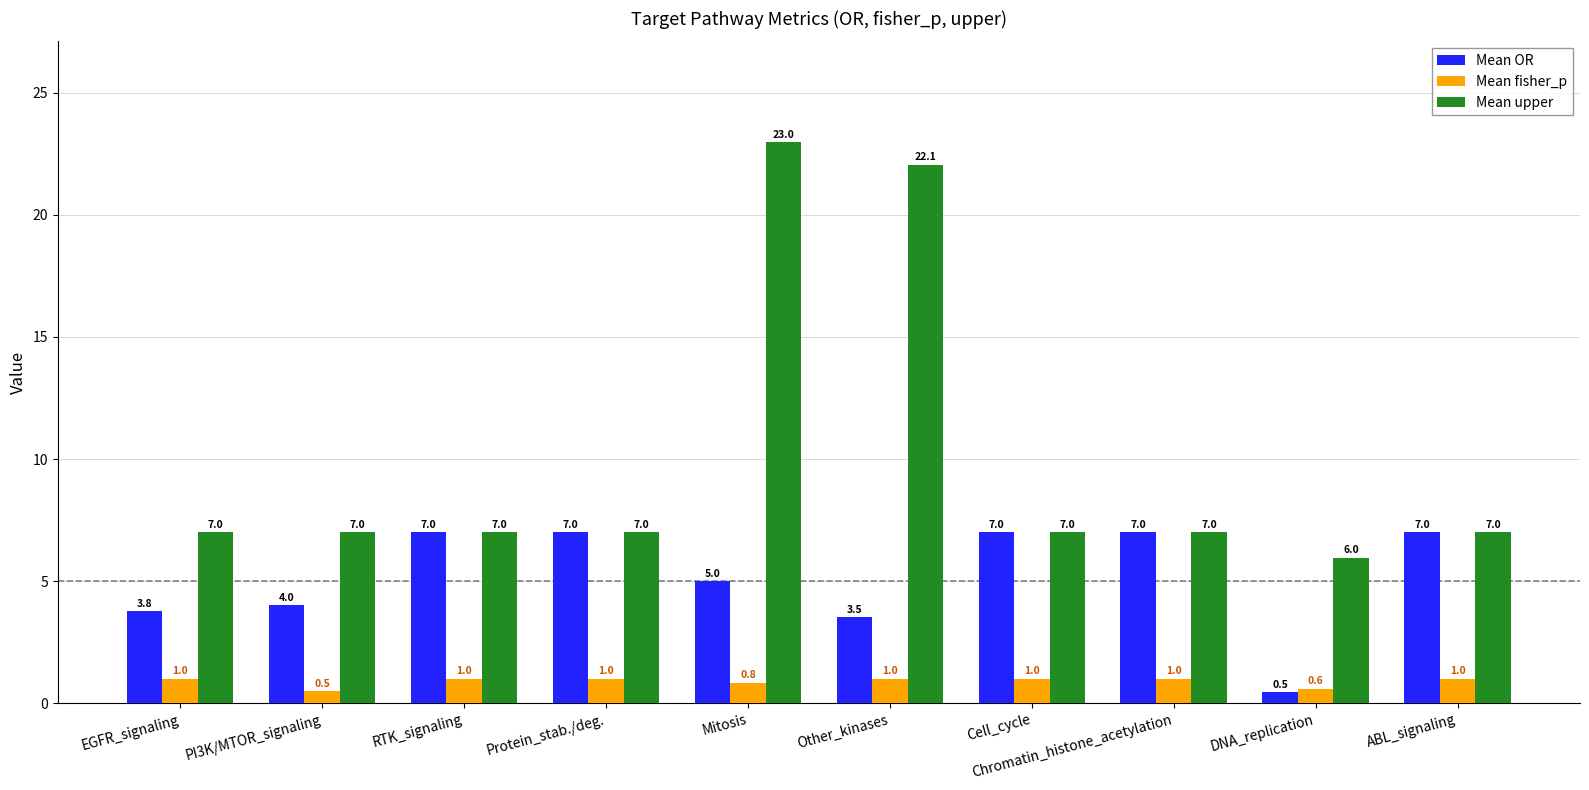

Which label corresponds to the largest value in the chart?

Mitosis